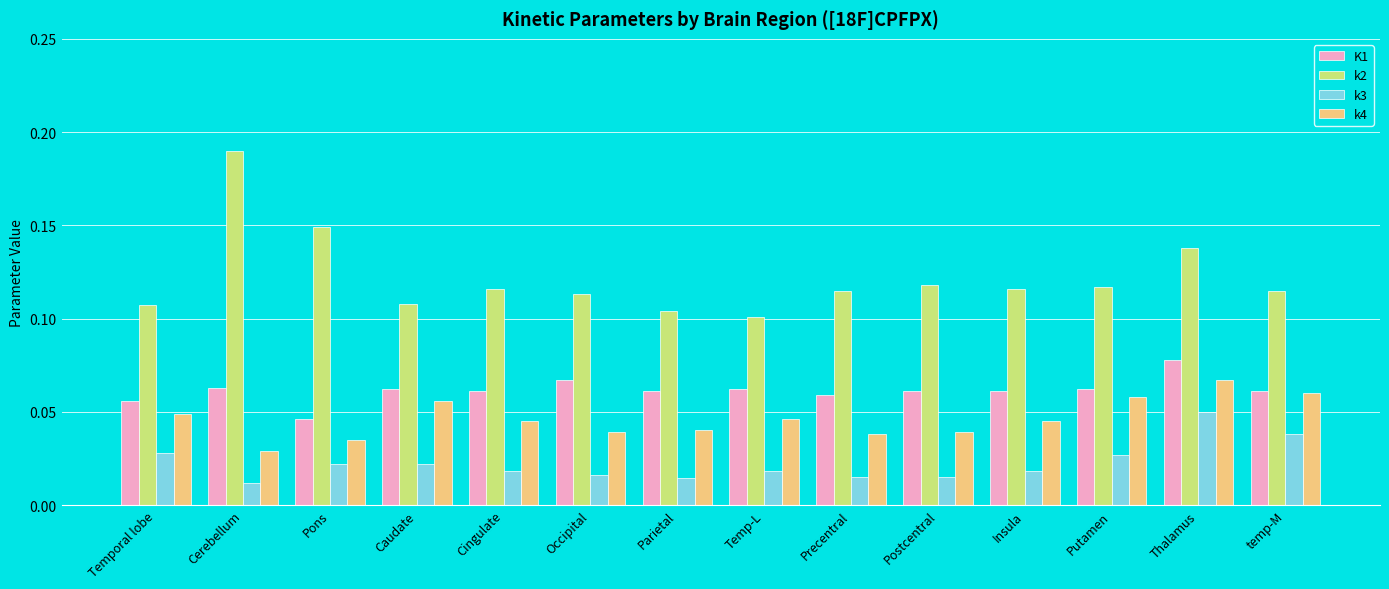

List the series in order of their overall mean, highest first.

k2, K1, k4, k3